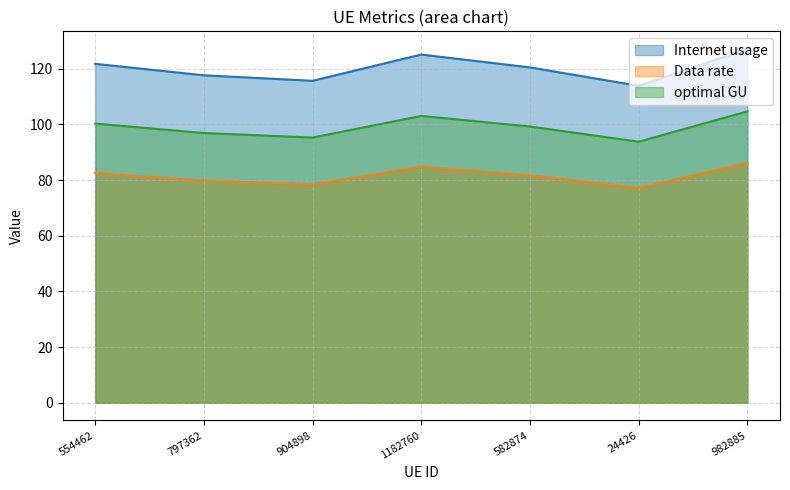

Which series has the widest spread of values?

Internet usage